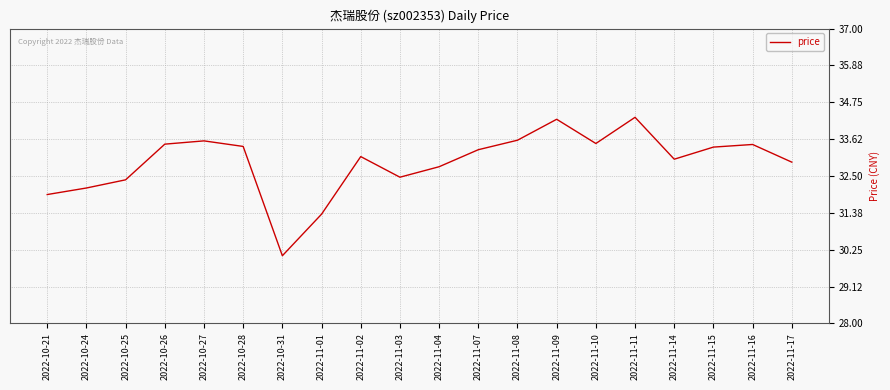

Reading right to left, transcribe all the data shown in this chart.

2022-11-17=32.9	2022-11-16=33.5	2022-11-15=33.4	2022-11-14=33.0	2022-11-11=34.3	2022-11-10=33.5	2022-11-09=34.2	2022-11-08=33.6	2022-11-07=33.3	2022-11-04=32.8	2022-11-03=32.5	2022-11-02=33.1	2022-11-01=31.3	2022-10-31=30.1	2022-10-28=33.4	2022-10-27=33.6	2022-10-26=33.5	2022-10-25=32.4	2022-10-24=32.1	2022-10-21=31.9